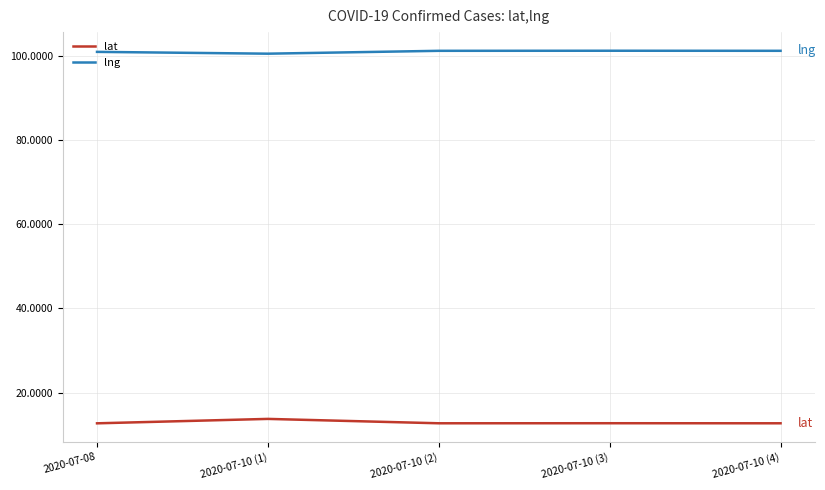

What is the difference between the highest and lowest values at 2020-07-10 (2)?

88.6